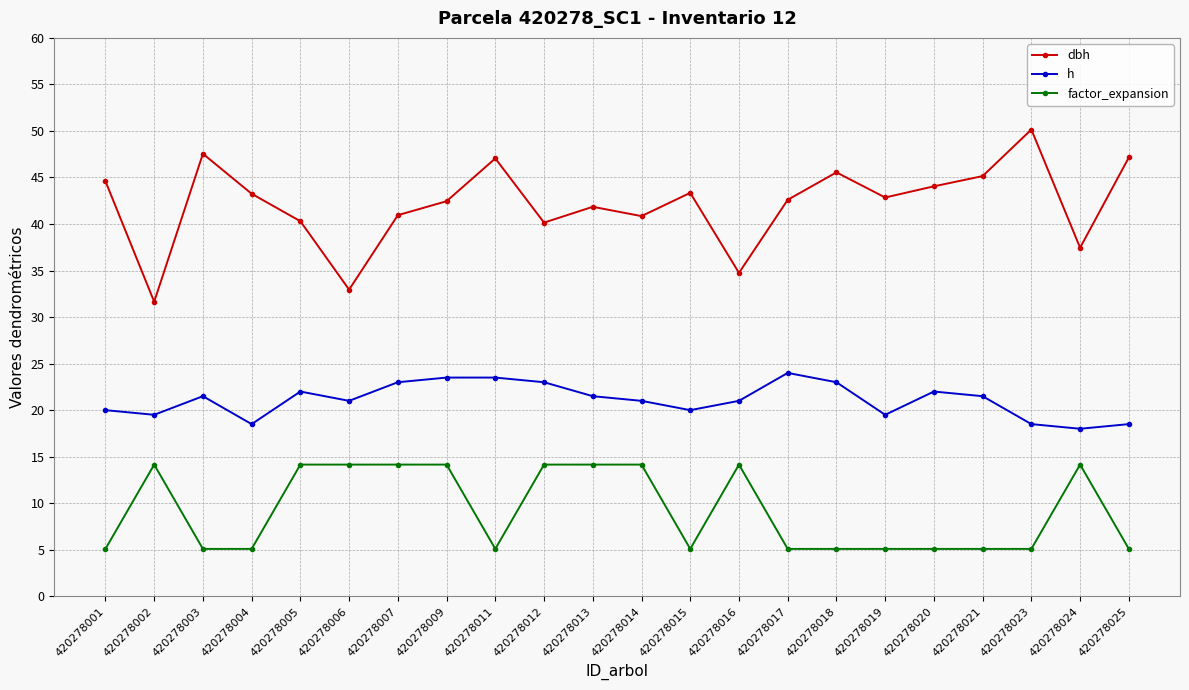

List the series in order of their peak value, highest first.

dbh, h, factor_expansion